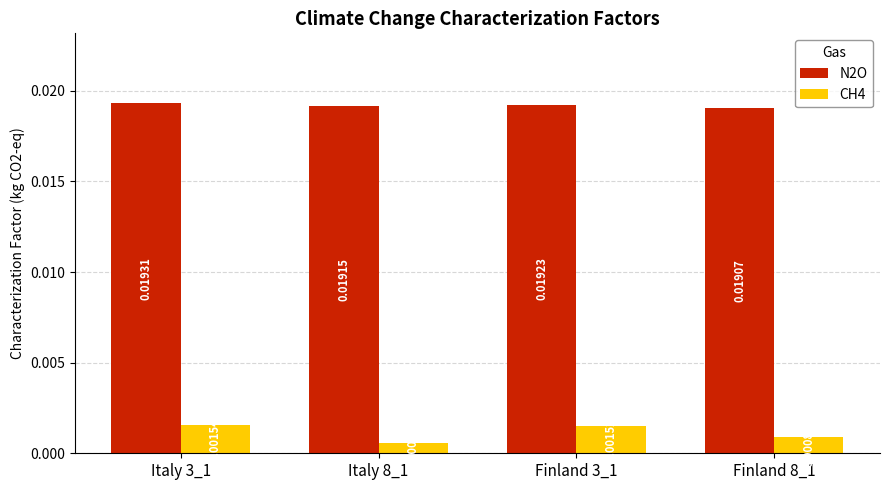

Which series has the widest spread of values?

CH4